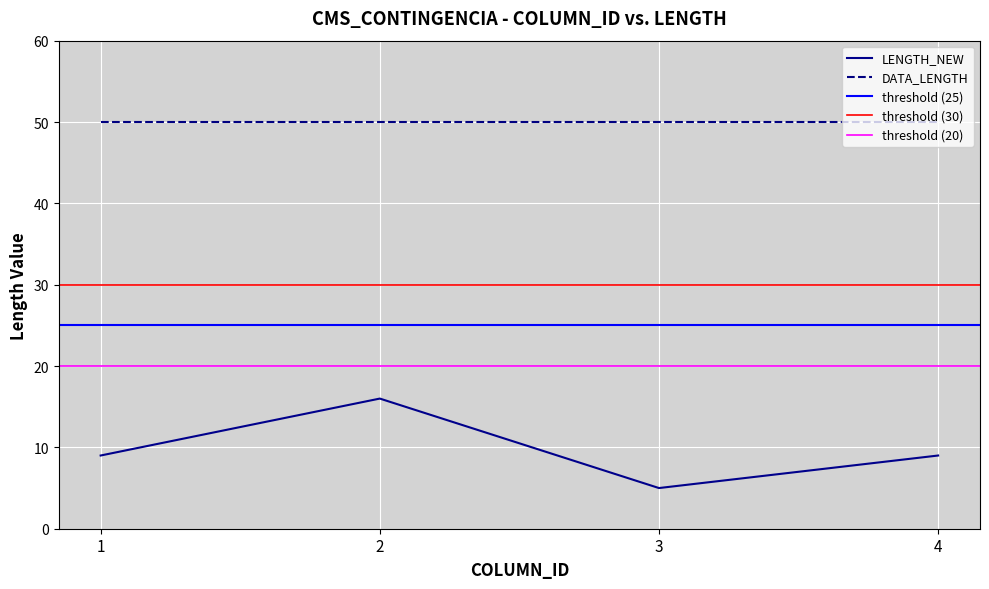

The chart shows a value of 16 at 2. True or false?

True